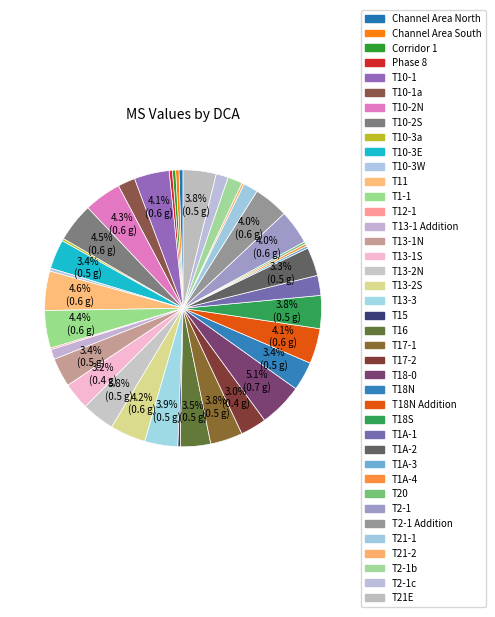

Rank the categories by value from lowest to highest.

T12-1, T20, T21-2, T10-3a, T15, T1A-4, T1A-3, T10-3W, Corridor 1, Phase 8, Channel Area South, Channel Area North, T13-1 Addition, T2-1c, T21-1, T2-1b, T10-1a, T1A-1, T17-2, T13-1S, T1A-2, T13-1N, T18N, T10-3E, T16, T17-1, T13-2N, T21E, T18S, T13-3, T2-1, T2-1 Addition, T10-1, T18N Addition, T13-2S, T10-2N, T1-1, T10-2S, T11, T18-0